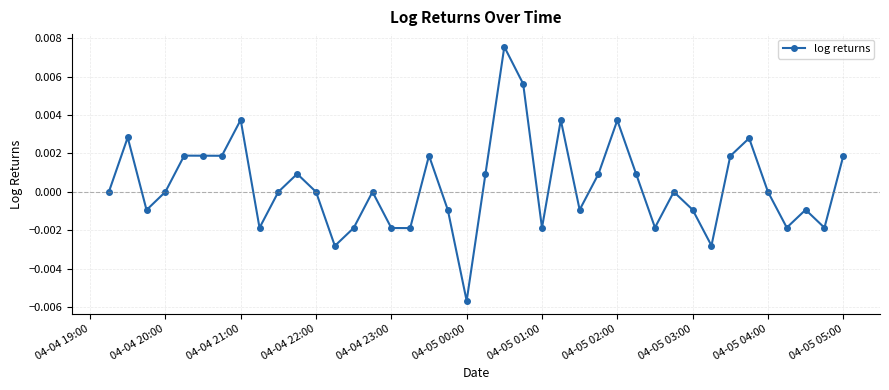

Does the chart display data point markers on the line(s)?

Yes